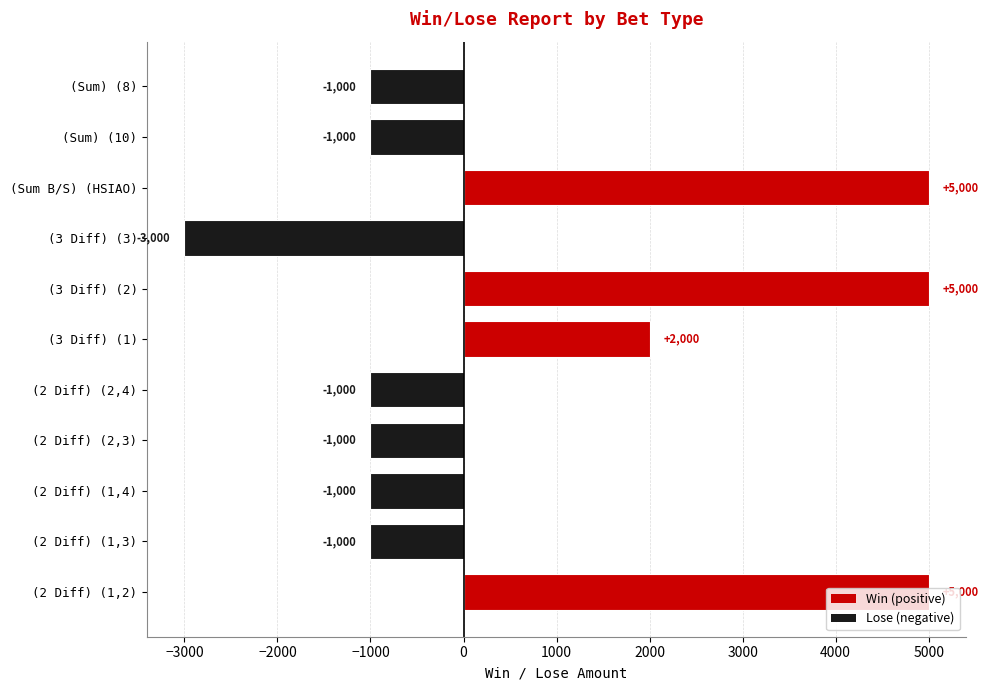

Between (3 Diff) (3) and (2 Diff) (1,2), which is larger?

(2 Diff) (1,2)